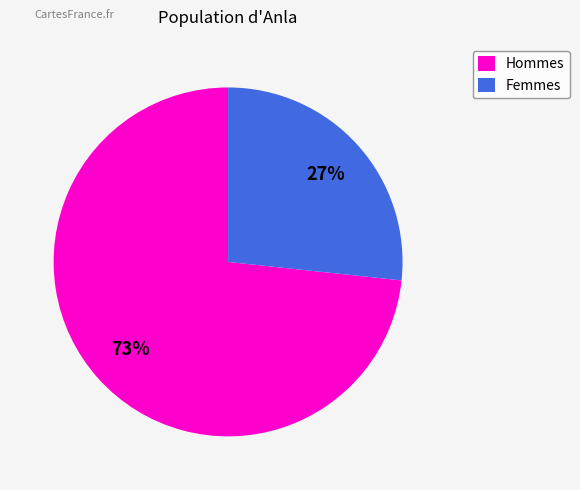

How many slices are in this pie chart?

2